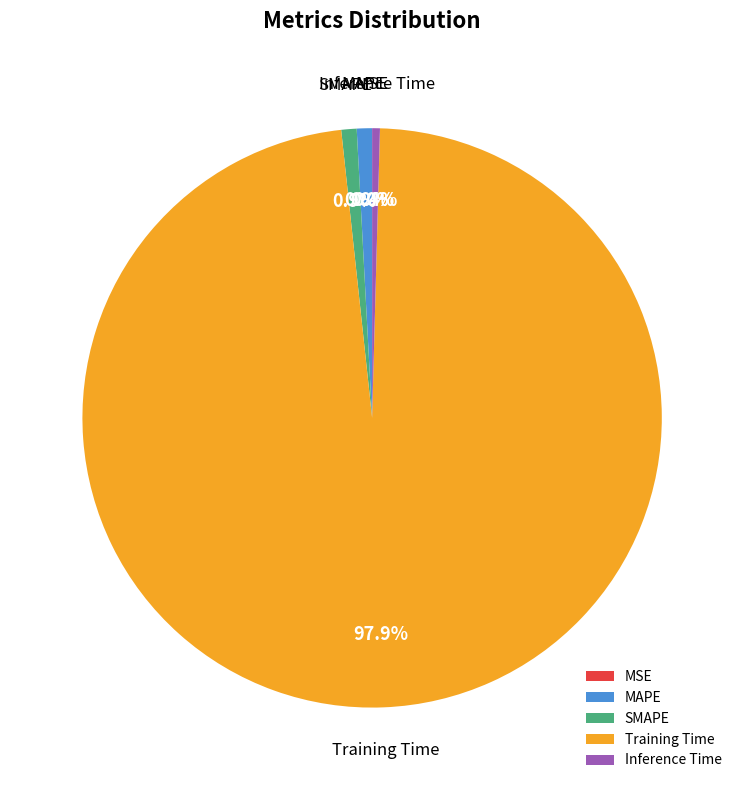

What is the largest slice in the pie chart?

Training Time